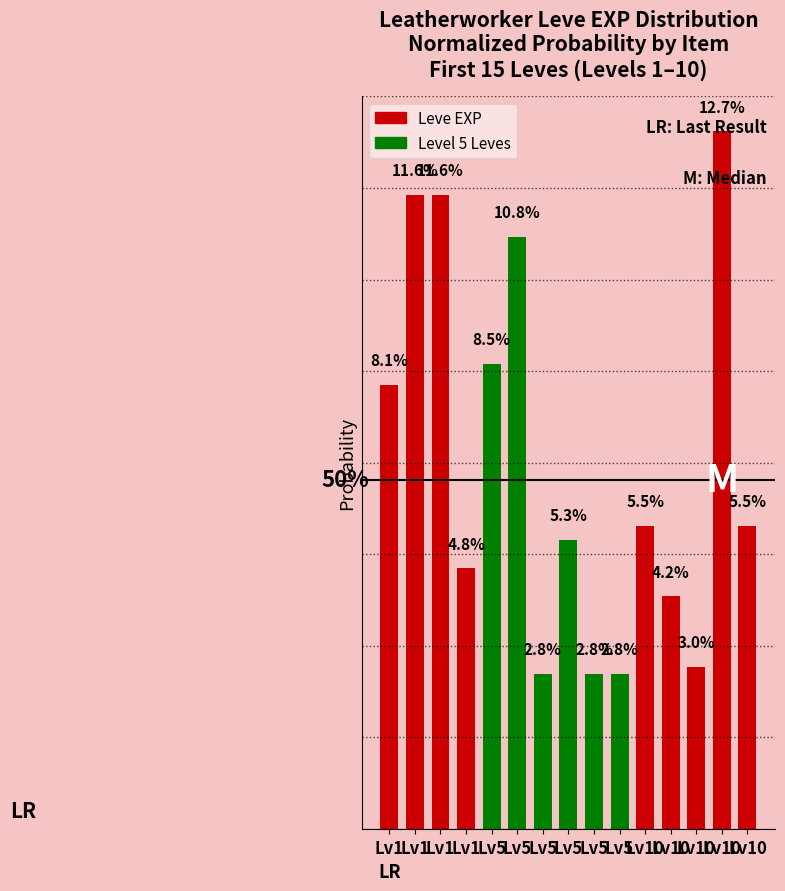

How many distinct data groups are displayed?

1